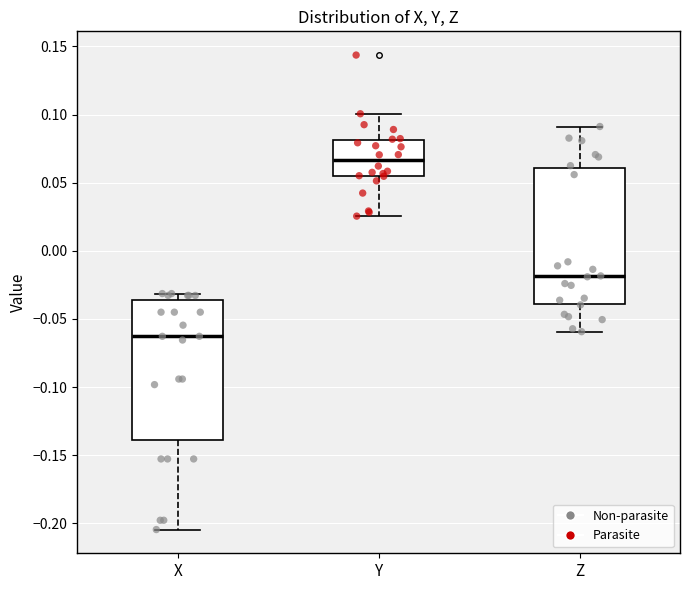

Reading left to right, read every box against the y-axis: the position of its median line, the range the box covers, and the ends of its whiskers. The values are not printed on the chart, so give them approximately, as read against the axis.

X: median -0.065, box -0.140 to -0.035, whiskers -0.205 to -0.030
Y: median 0.065, box 0.055 to 0.080, whiskers 0.025 to 0.100
Z: median -0.020, box -0.040 to 0.060, whiskers -0.060 to 0.090